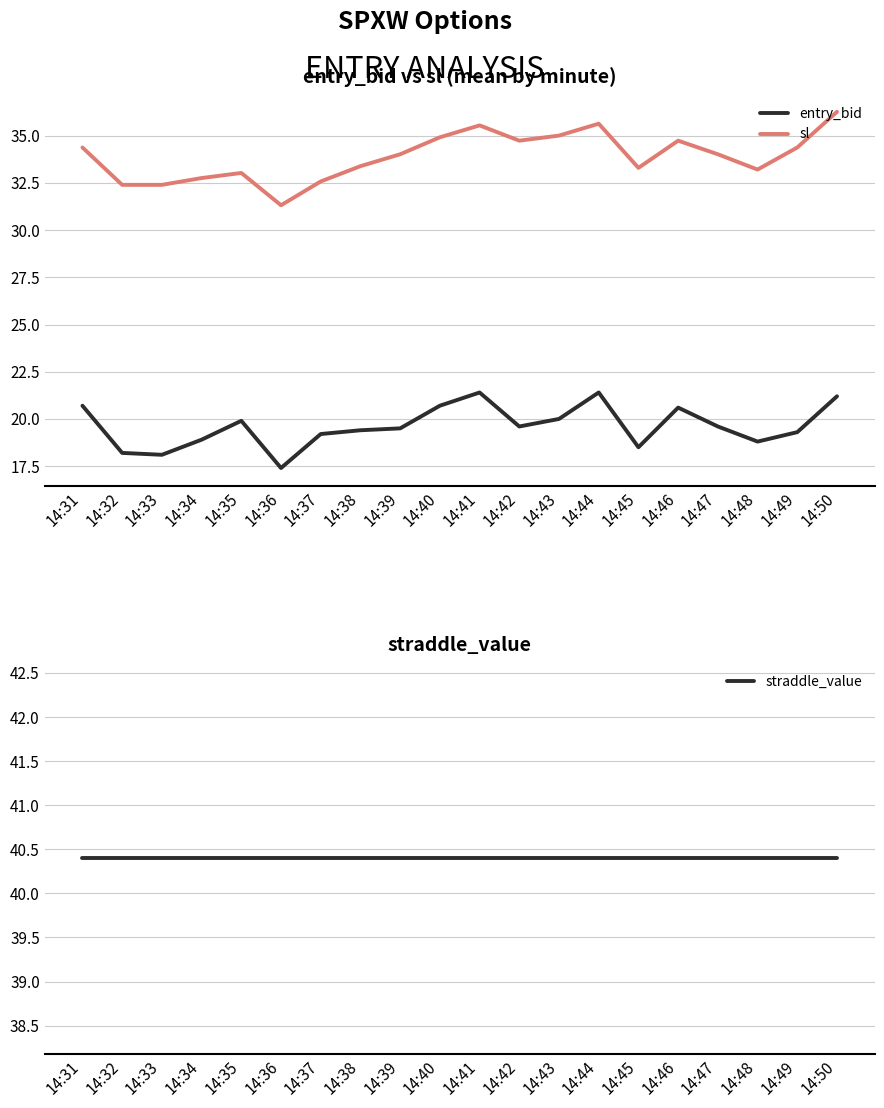

Reading left to right, list all the values displayed in this chart.

entry_bid: 14:31=20.7	14:32=18.2	14:33=18.1	14:34=18.9	14:35=19.9	14:36=17.4	14:37=19.2	14:38=19.4	14:39=19.5	14:40=20.7	14:41=21.4	14:42=19.6	14:43=20.0	14:44=21.4	14:45=18.5	14:46=20.6	14:47=19.6	14:48=18.8	14:49=19.3	14:50=21.2
sl: 14:31=34.4	14:32=32.4	14:33=32.4	14:34=32.8	14:35=33.0	14:36=31.3	14:37=32.6	14:38=33.4	14:39=34.0	14:40=34.9	14:41=35.5	14:42=34.7	14:43=35.0	14:44=35.6	14:45=33.3	14:46=34.7	14:47=34.0	14:48=33.2	14:49=34.4	14:50=36.3
straddle_value: 14:31=40.4	14:32=40.4	14:33=40.4	14:34=40.4	14:35=40.4	14:36=40.4	14:37=40.4	14:38=40.4	14:39=40.4	14:40=40.4	14:41=40.4	14:42=40.4	14:43=40.4	14:44=40.4	14:45=40.4	14:46=40.4	14:47=40.4	14:48=40.4	14:49=40.4	14:50=40.4